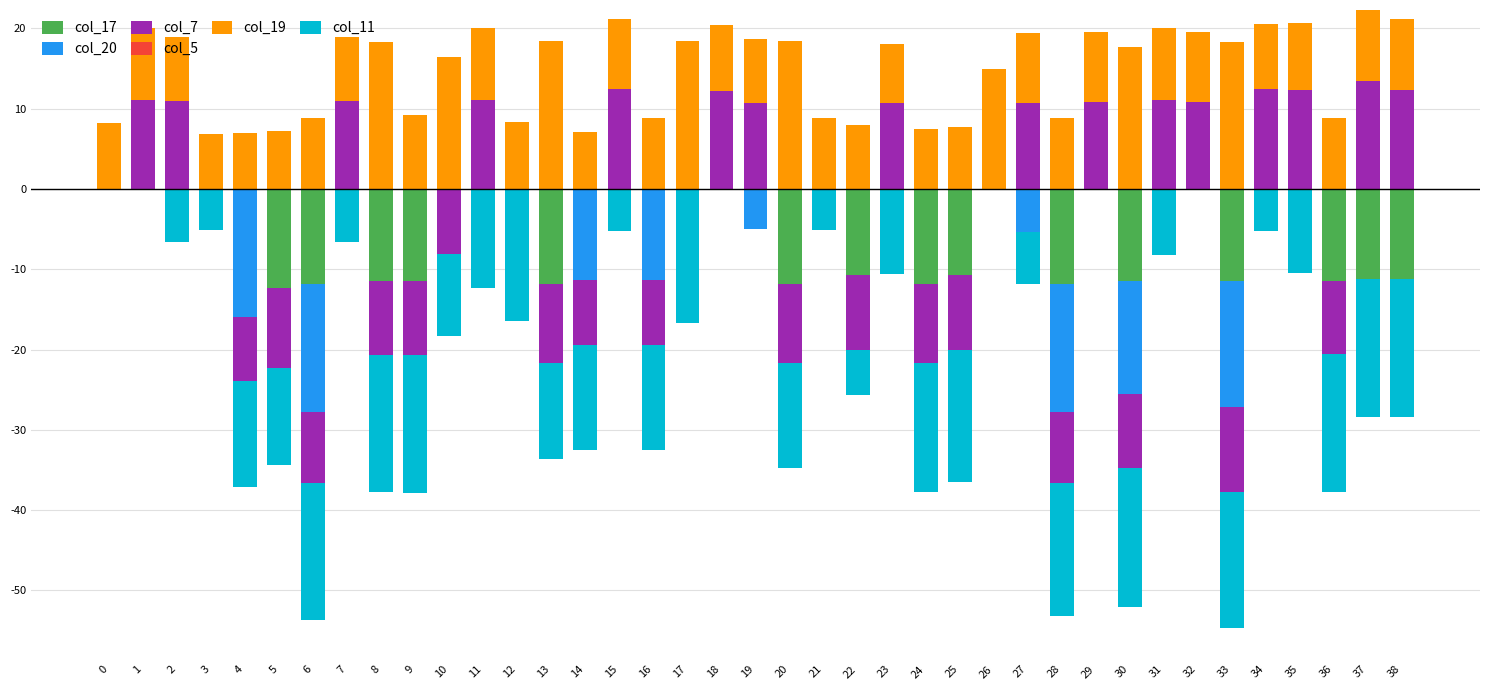

How many bars are there in total?

234